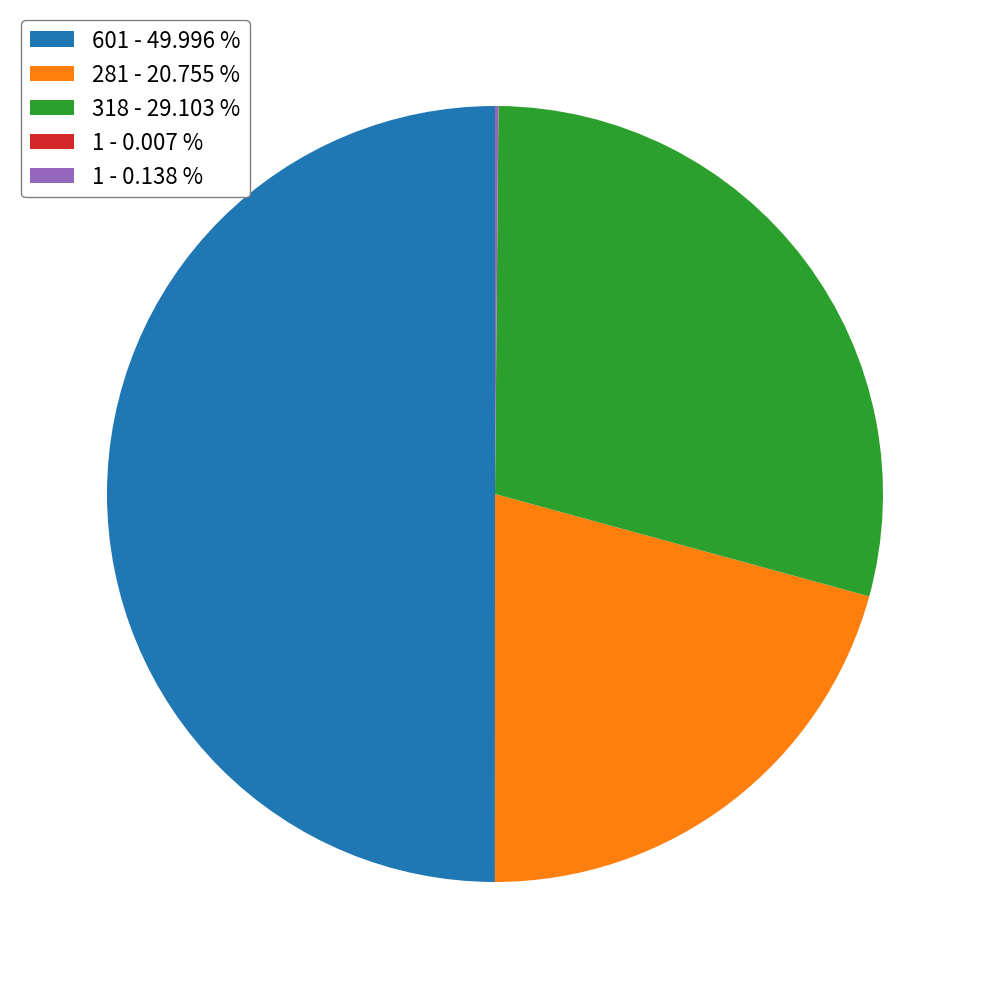

Which category has the biggest portion of the pie?

601 - 49.996 %